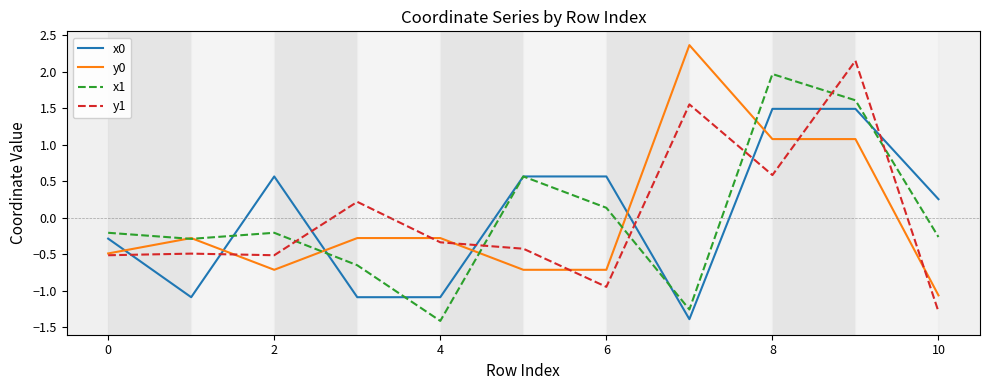

True or false: y1 and x1 cross at least once.

True